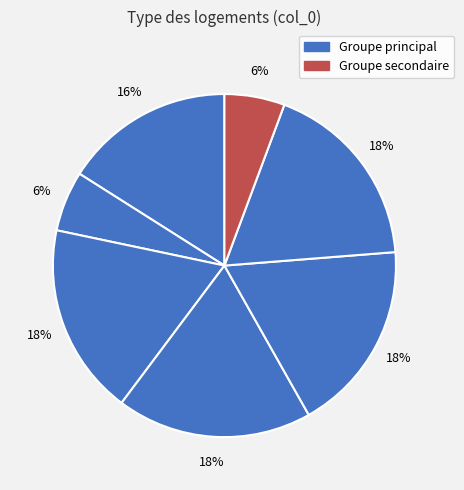

Count the number of slices in the pie.

7